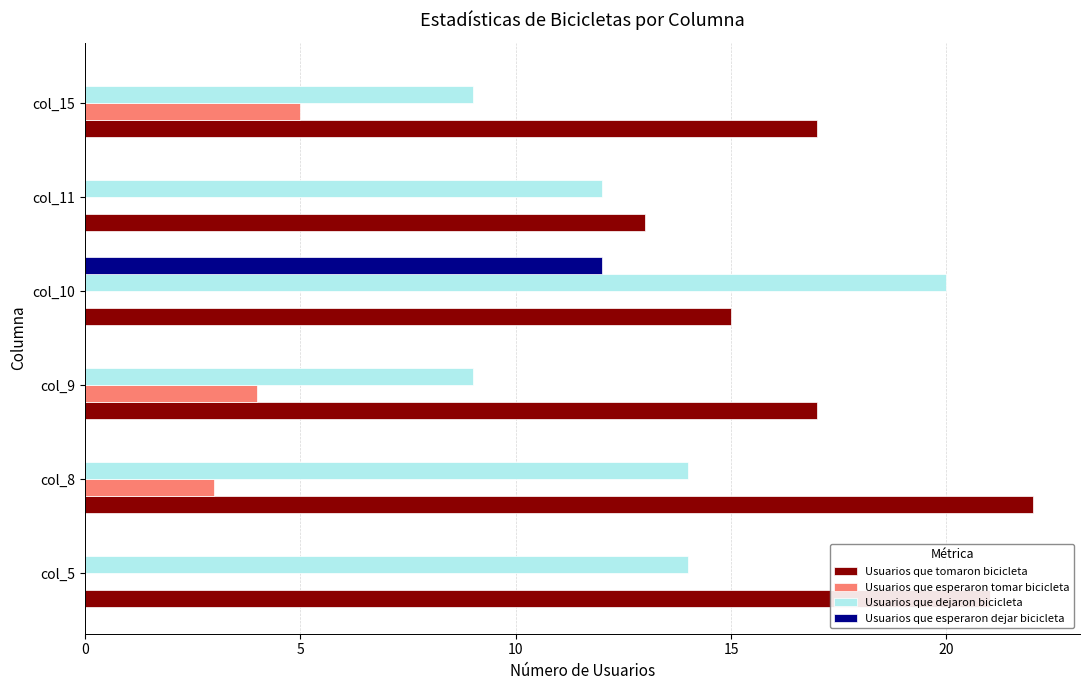

Between col_5 and col_8, which series saw the biggest shift?

Usuarios que esperaron tomar bicicleta